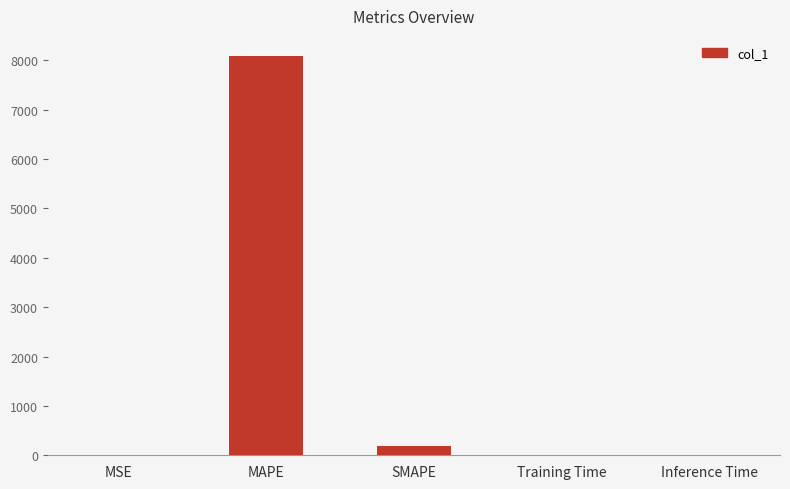

How many distinct data groups are displayed?

1